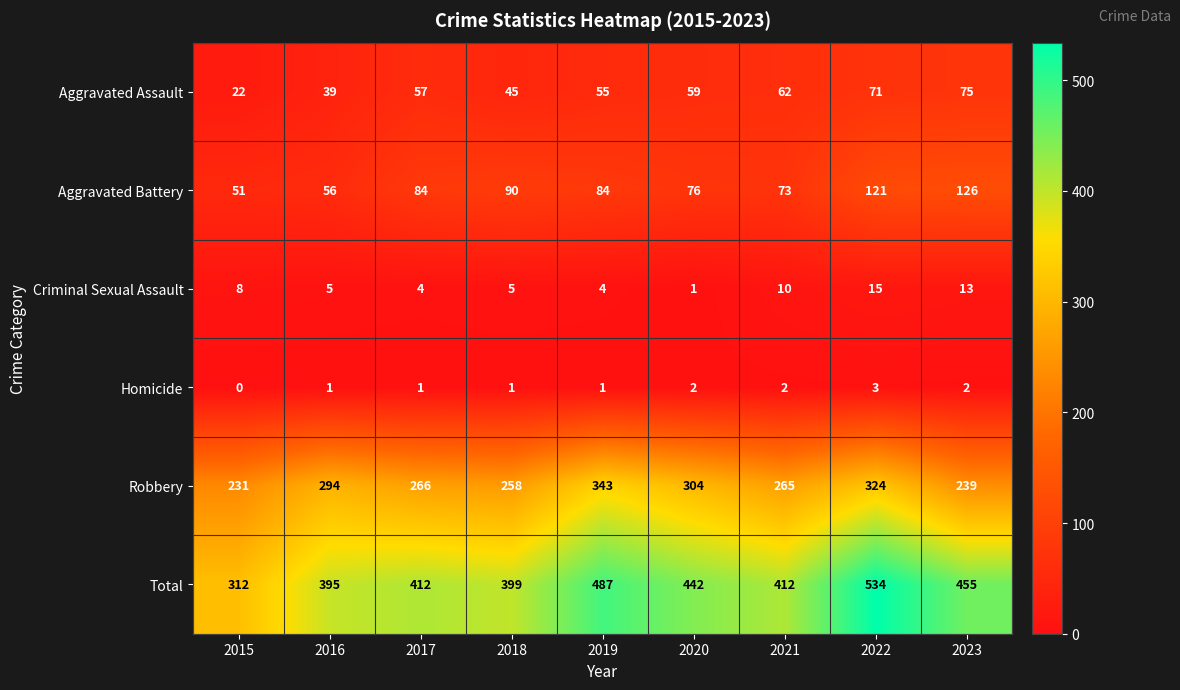

Where is Criminal Sexual Assault nearest to the value 8?

2015